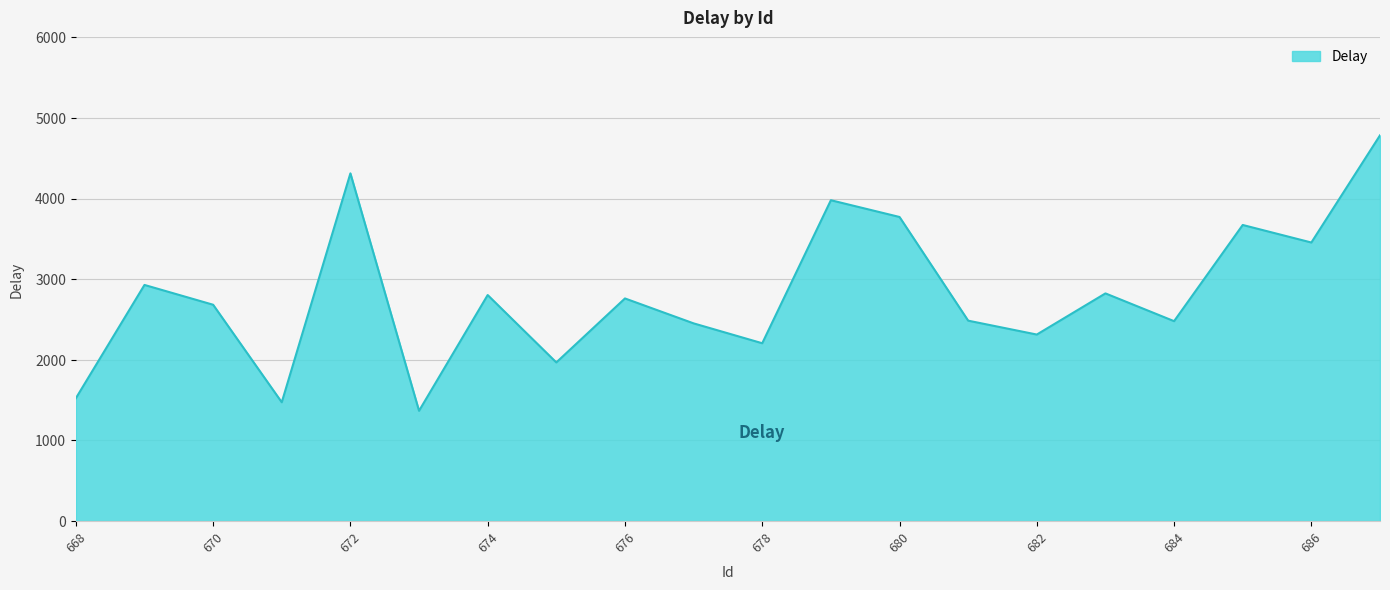

What is the minimum value shown in the chart?

1367.7